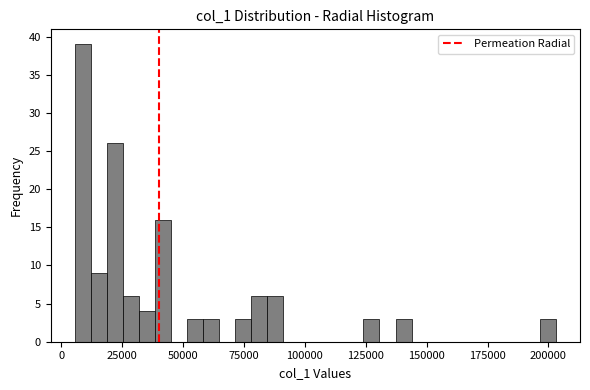

Around what value on the x-axis is the tallest bar? Give the approximate position of its centre, as read against the axis.

10000